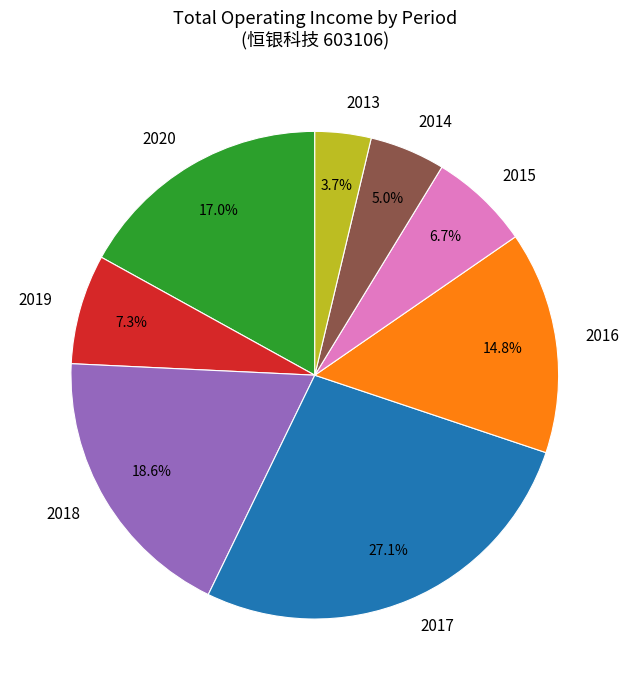

How many segments does this pie chart have?

8